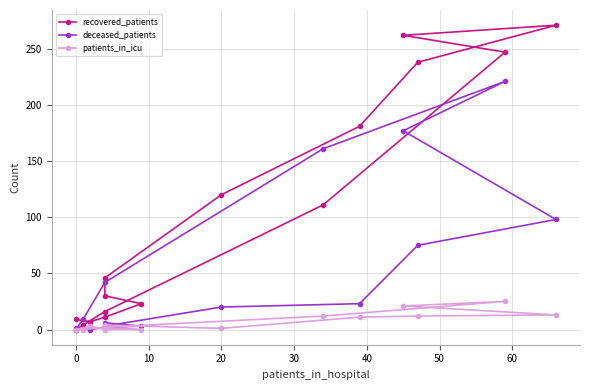

List the series in order of their overall mean, lowest first.

patients_in_icu, deceased_patients, recovered_patients